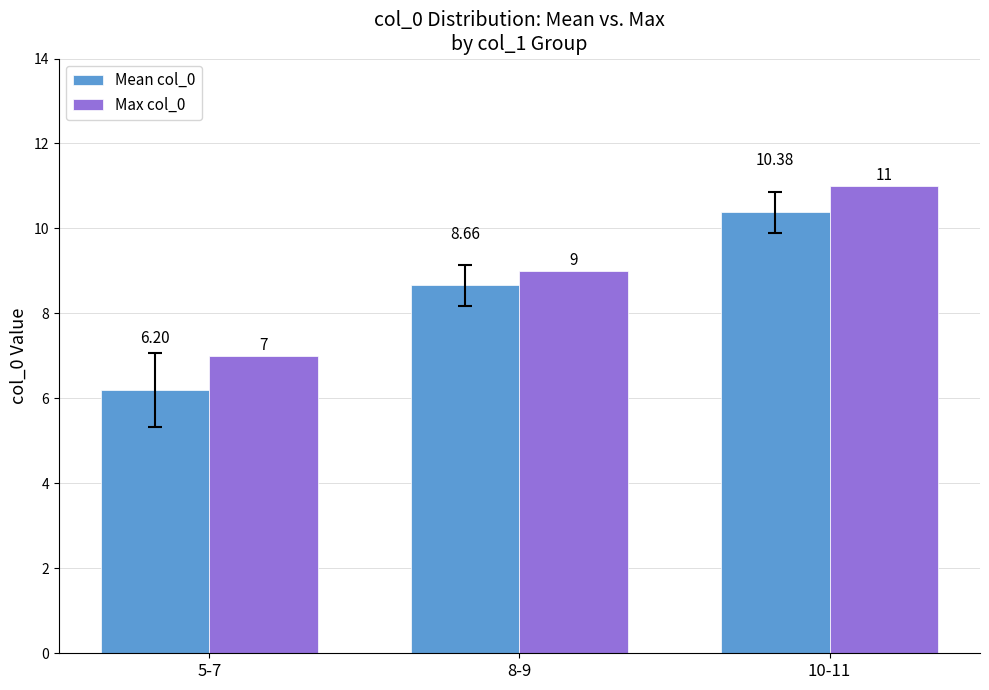

List the labels in order of Max col_0 value, smallest first.

5-7, 8-9, 10-11